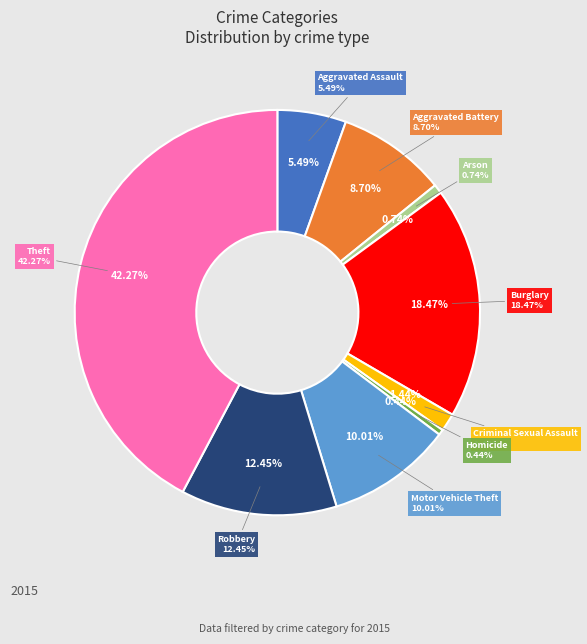

Between Homicide and Burglary, which is larger?

Burglary